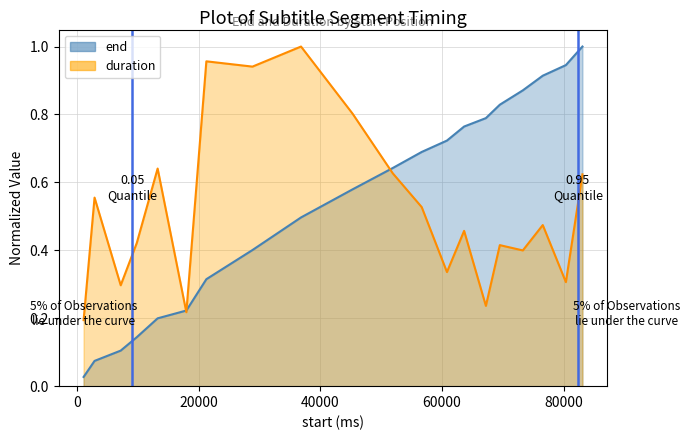

At 76590, list the series in order from largest to smallest.

end, duration